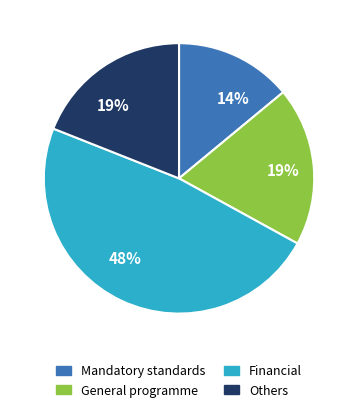

Is there any slice that represents more than half of the pie?

No